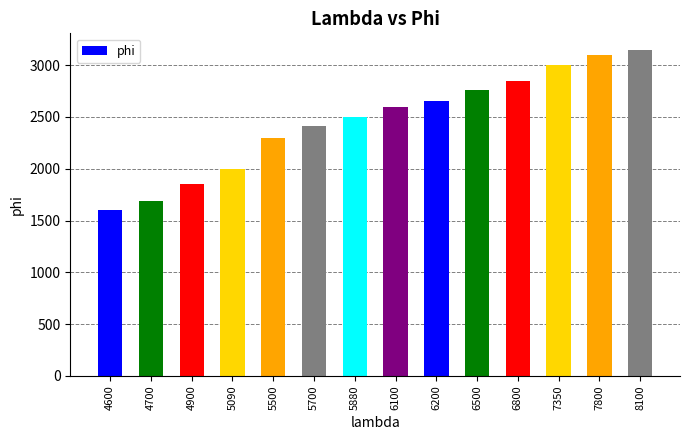

Rank the categories by value from lowest to highest.

4600, 4700, 4900, 5090, 5500, 5700, 5880, 6100, 6200, 6500, 6800, 7350, 7800, 8100